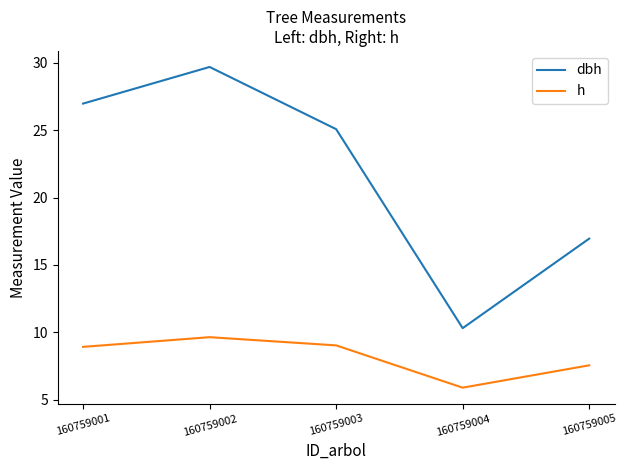

The h series shows 9.6 at 160759002. True or false?

True